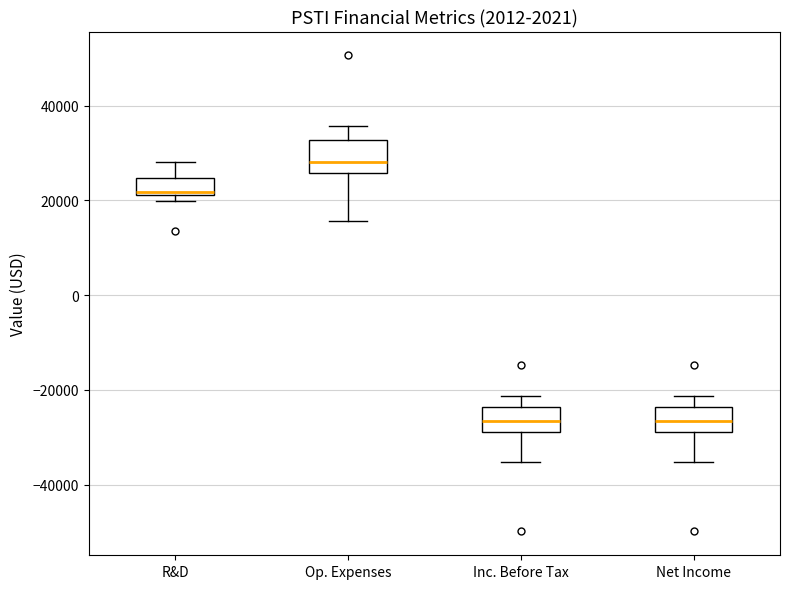

Which box's median line is the highest?

Op. Expenses